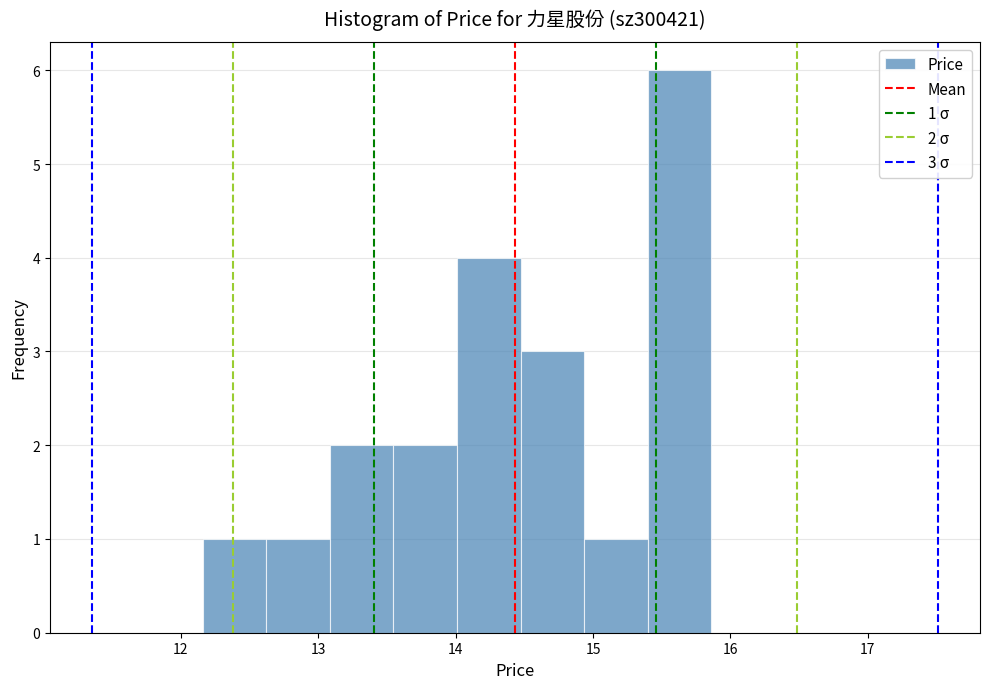

Over which range of the x-axis is the bar tallest?

15.4 to 15.9